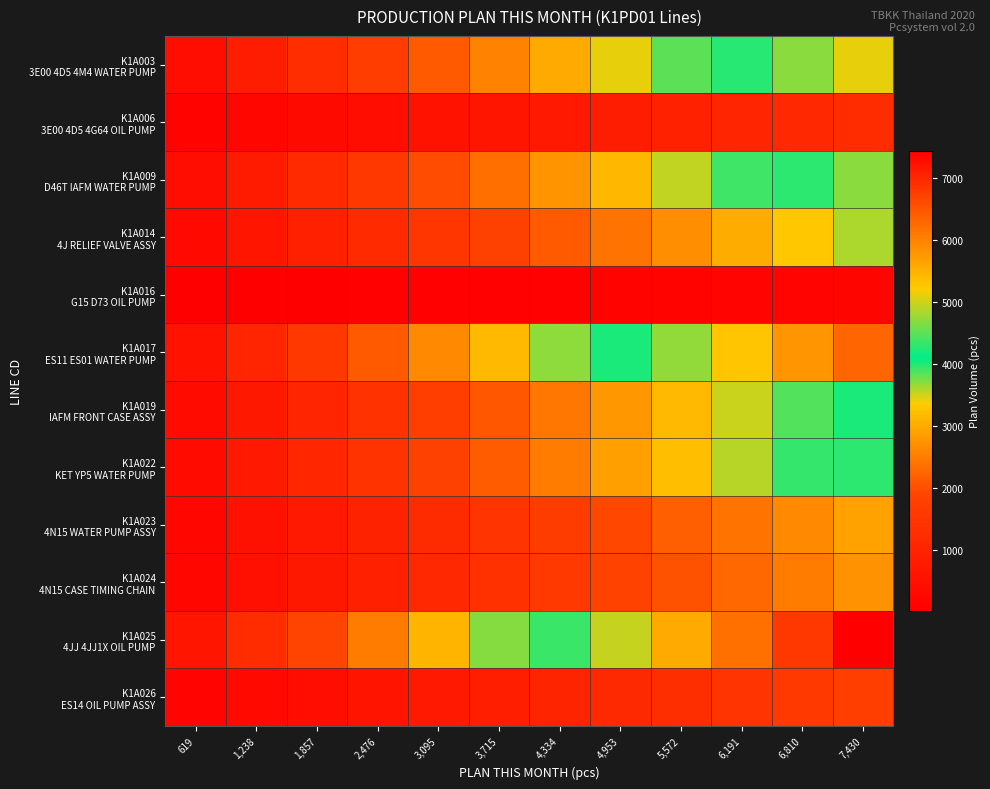

What is the maximum value shown in the chart?

7430.0